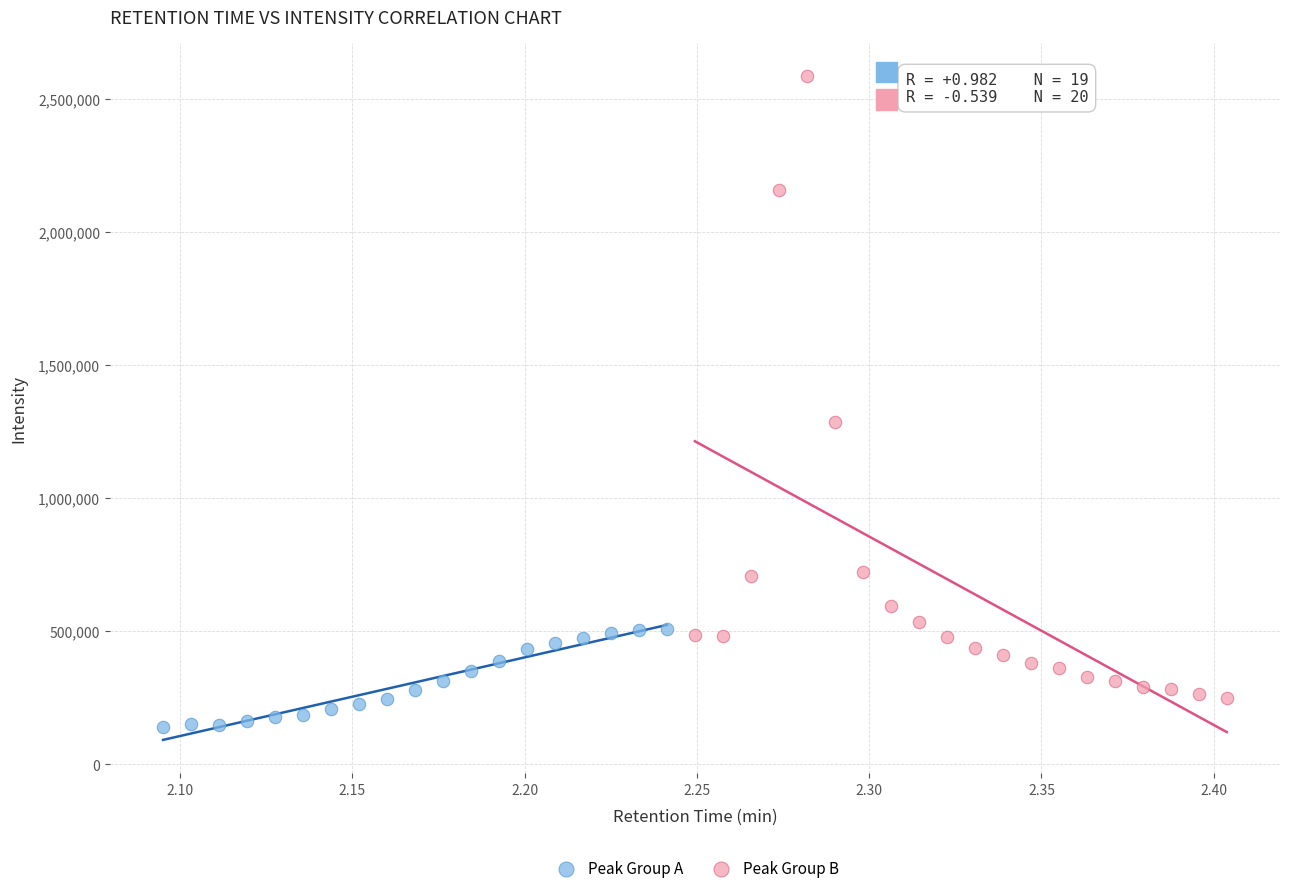

Which series contains the highest Y value?

Peak Group B